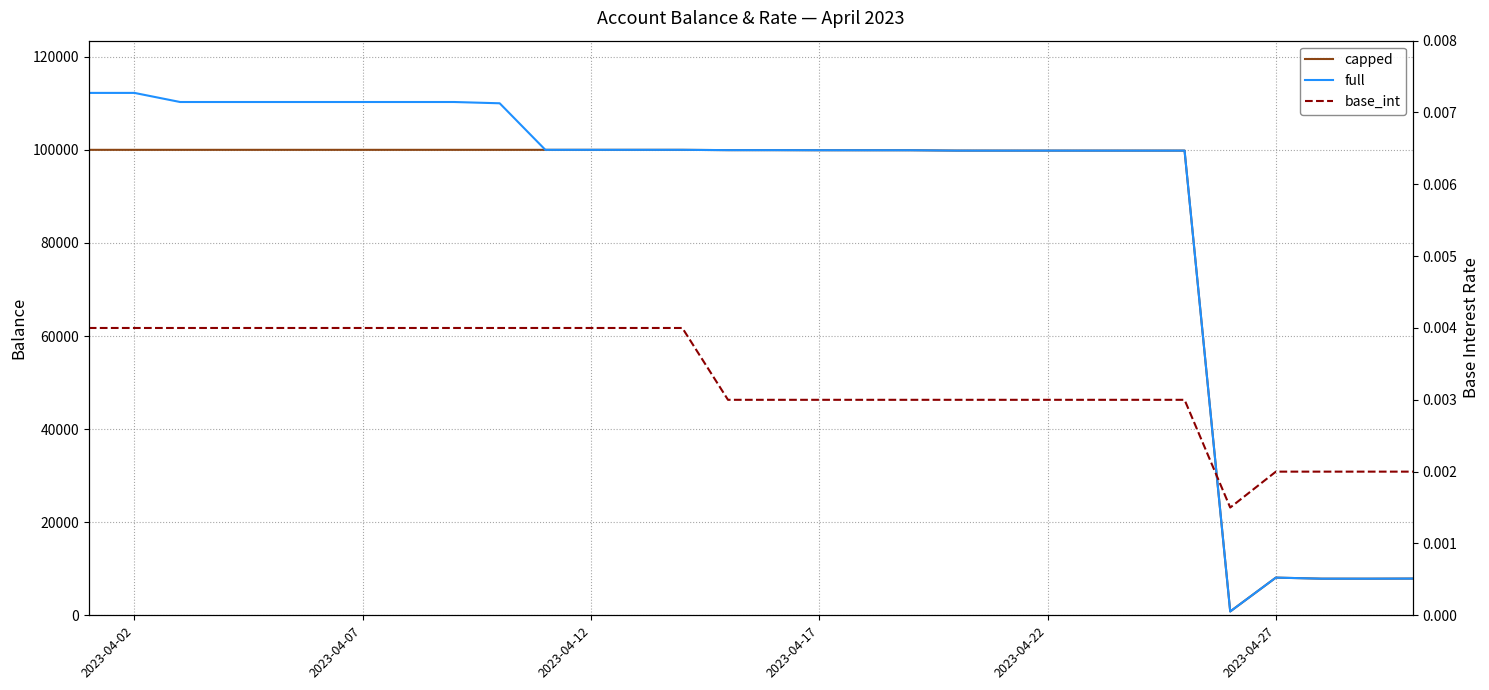

How many lines are shown in the chart?

3